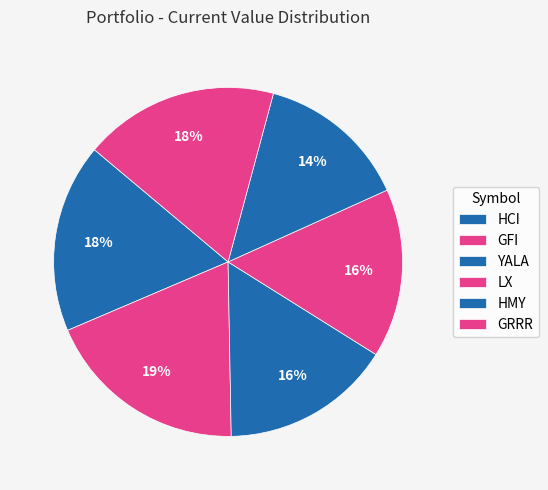

Between GFI and HCI, which is larger?

GFI